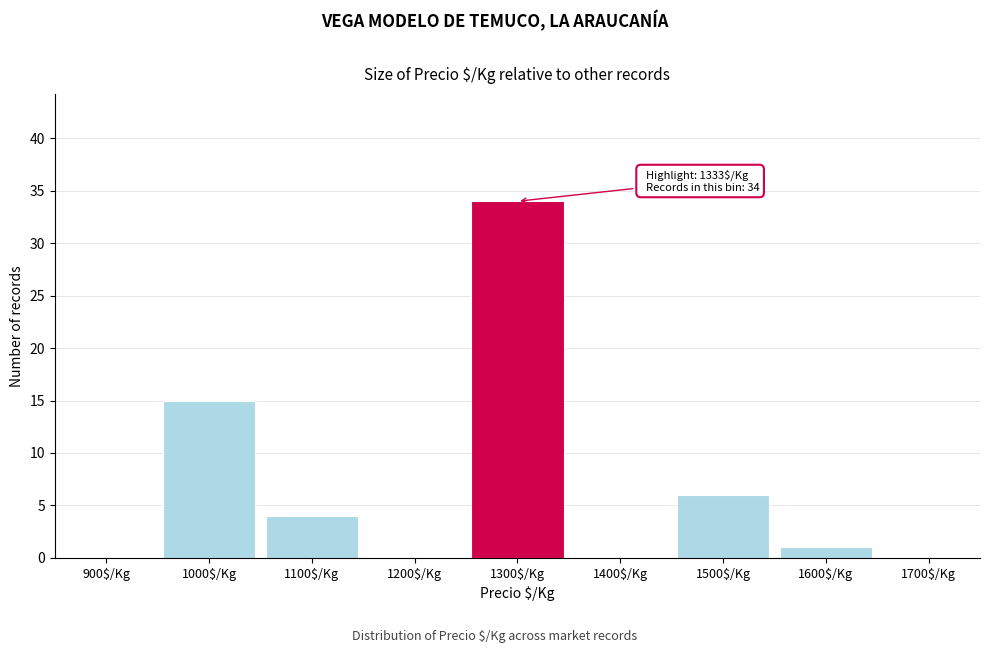

Which label corresponds to the largest value in the chart?

1300$/Kg